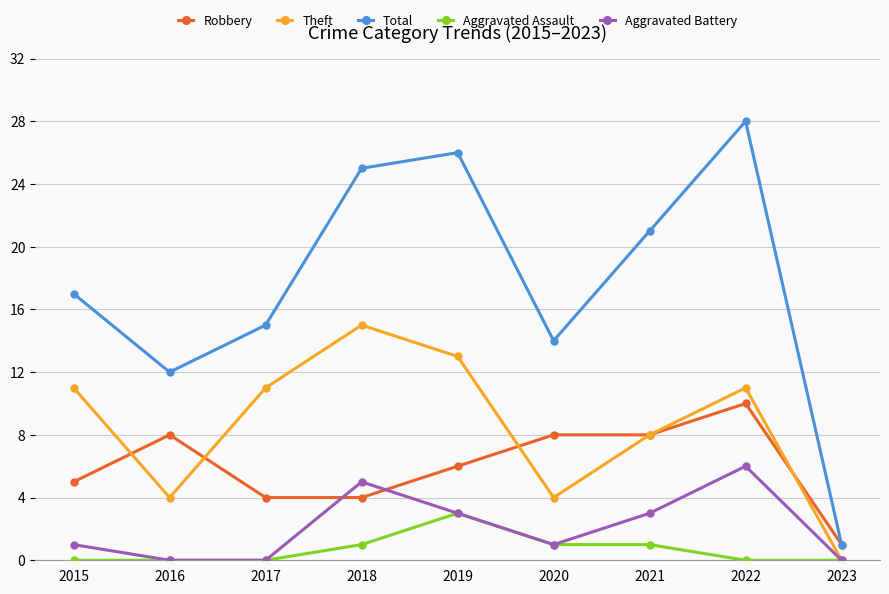

How many values in the Theft series are below 11?

4